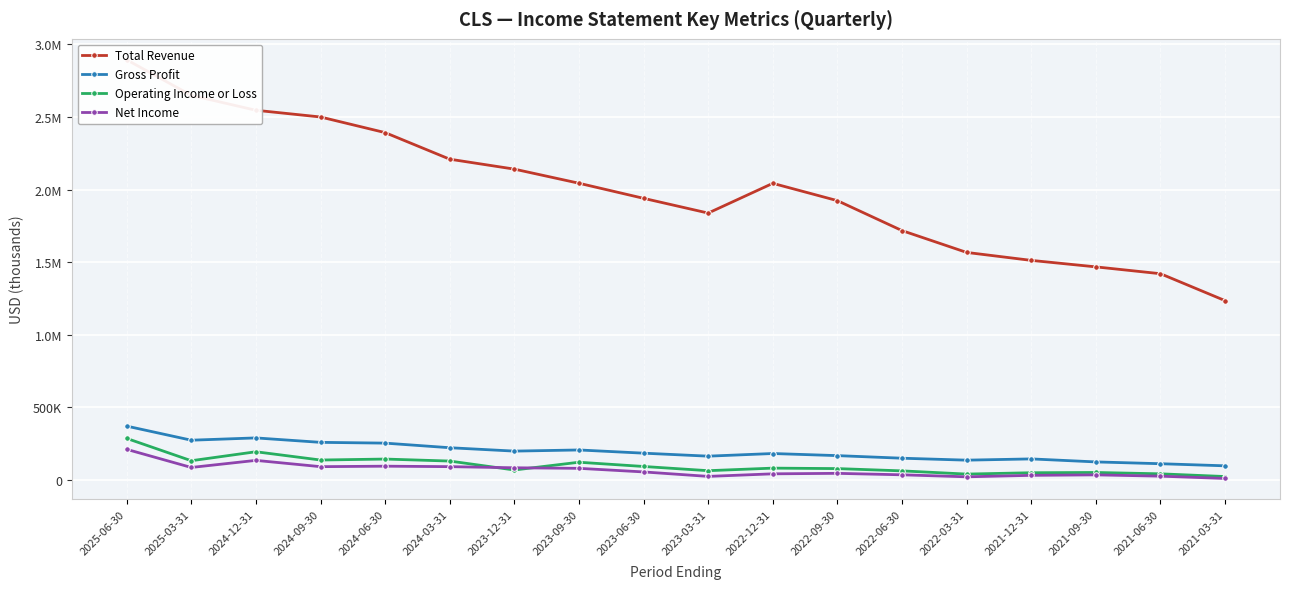

Is it true that Net Income equals 42400 at 2022-12-31?

True